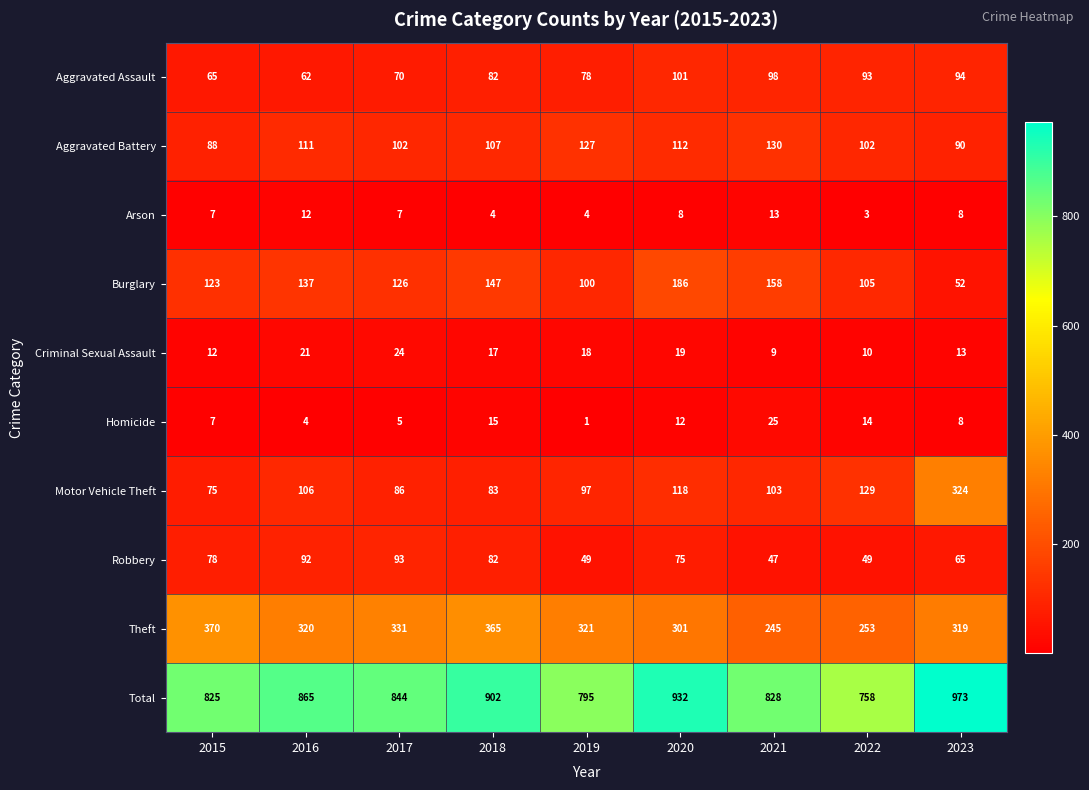

What is the difference between the second highest and minimum values in the Theft series?

120